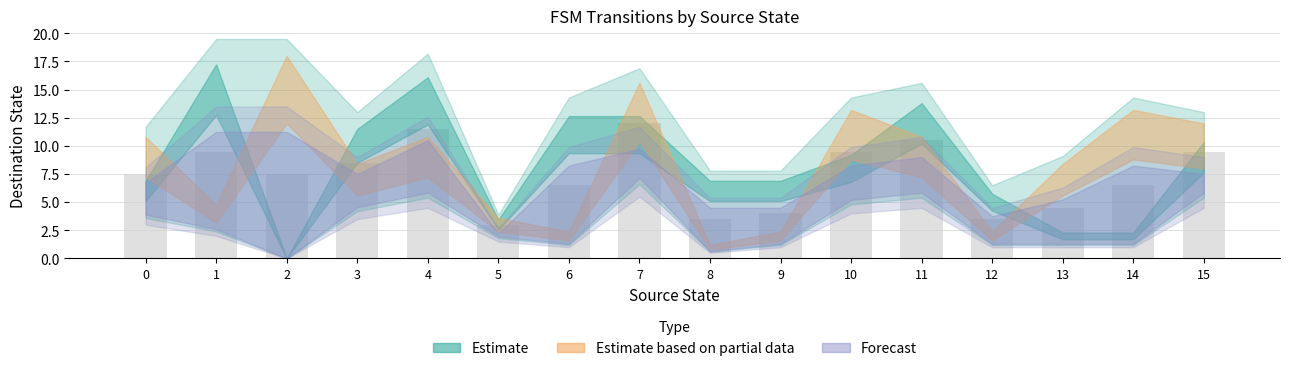

Which category has the lowest value across all series?

5